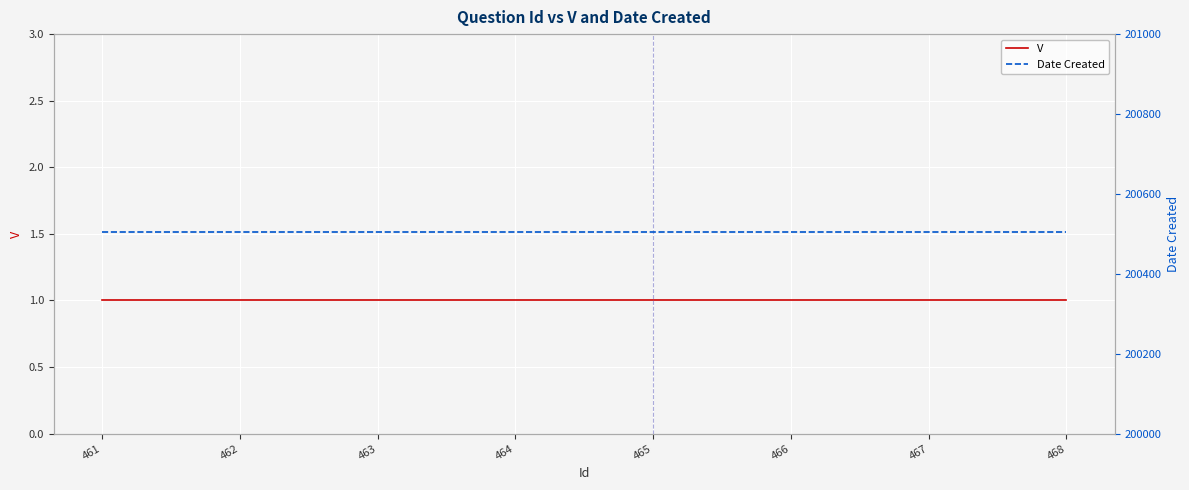

How many lines are shown in the chart?

2